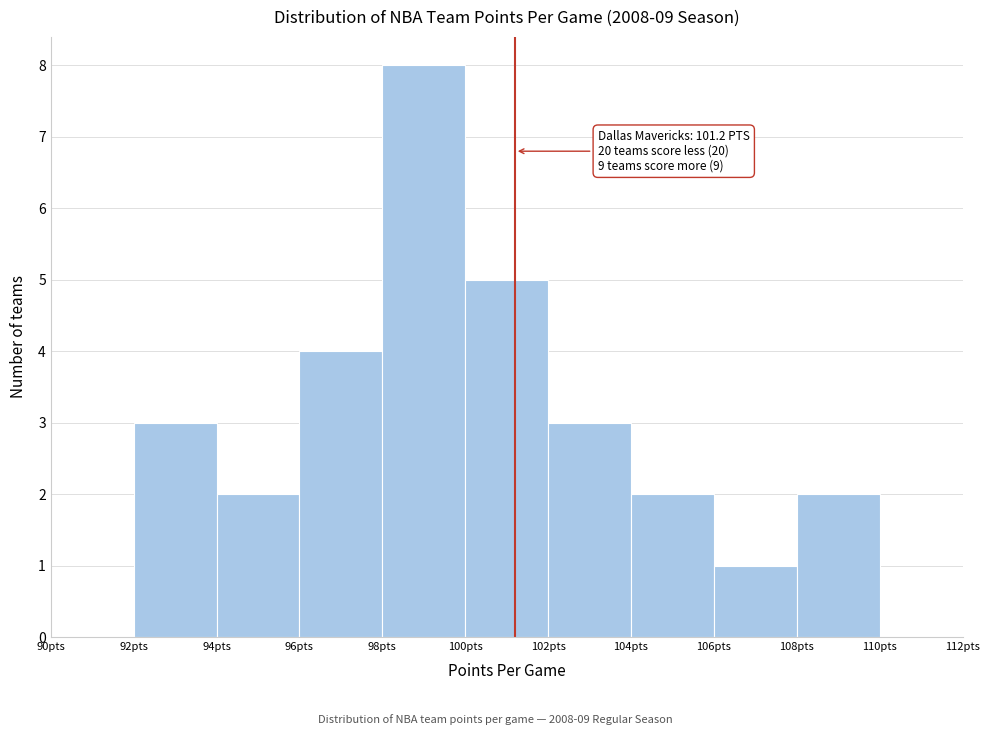

Which range on the x-axis has the tallest bar?

98 to 100